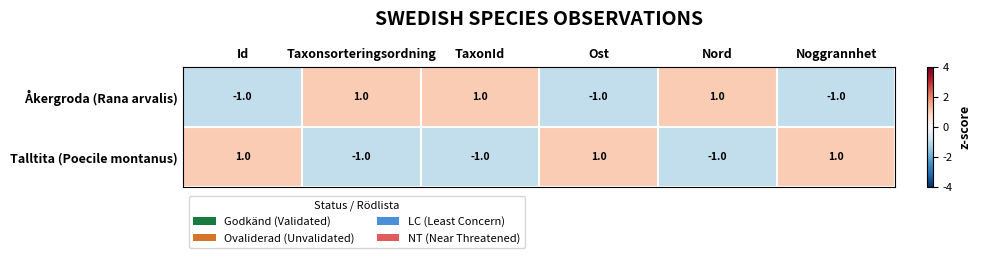

The Talltita (Poecile montanus) series shows 1 at Id. True or false?

True